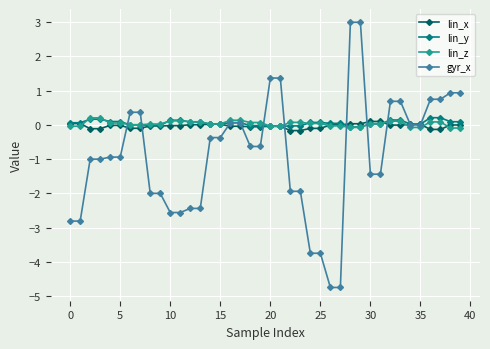

Which series has the widest spread of values?

gyr_x